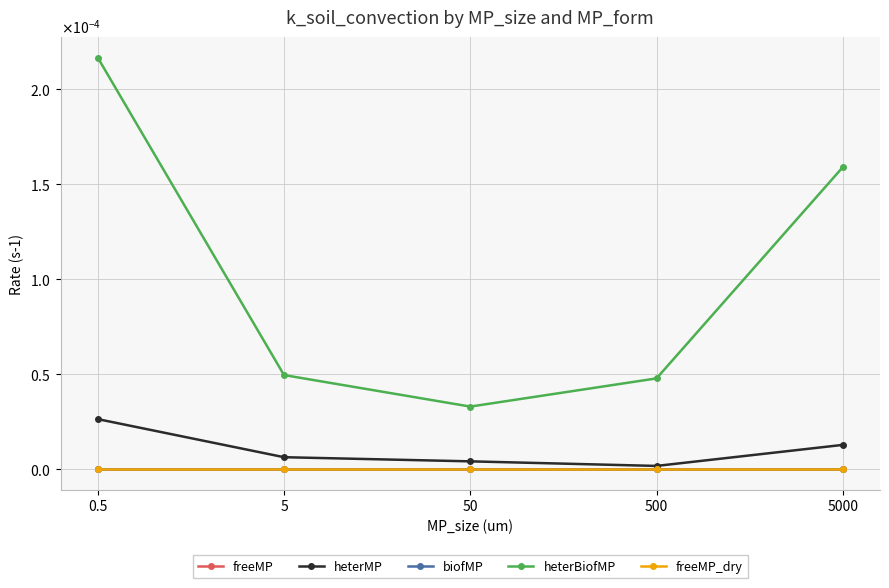

Between which two adjacent categories do biofMP and freeMP_dry first intersect?

500 and 5000